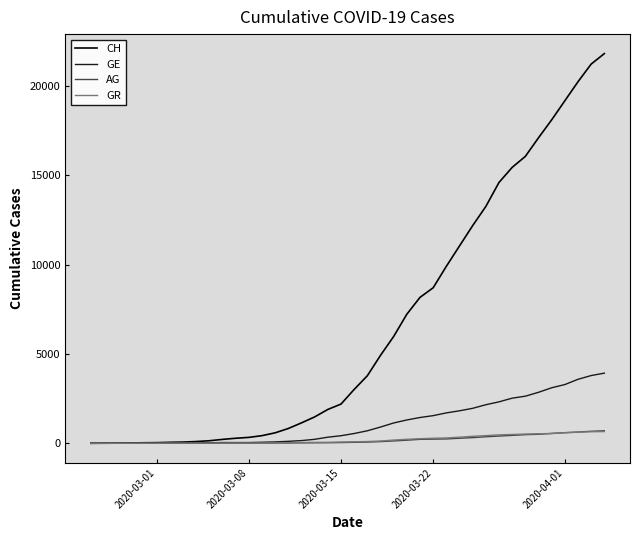

Which series has the largest range (max minus min)?

CH